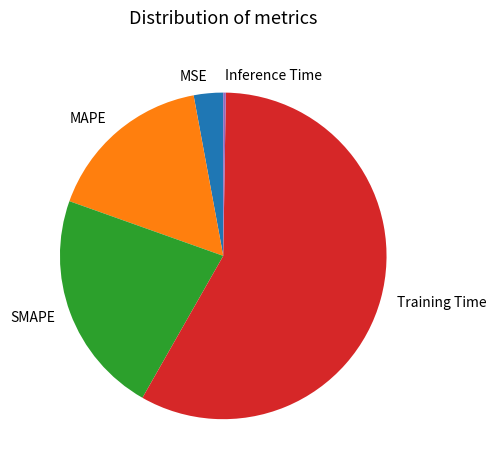

Do MAPE and SMAPE together represent more than half of the pie?

No